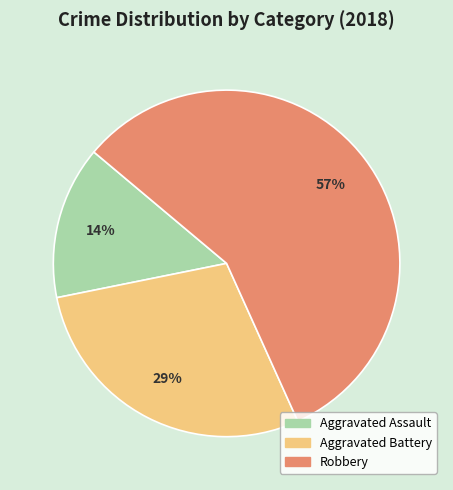

True or false: Aggravated Battery accounts for 17% of the total.

False